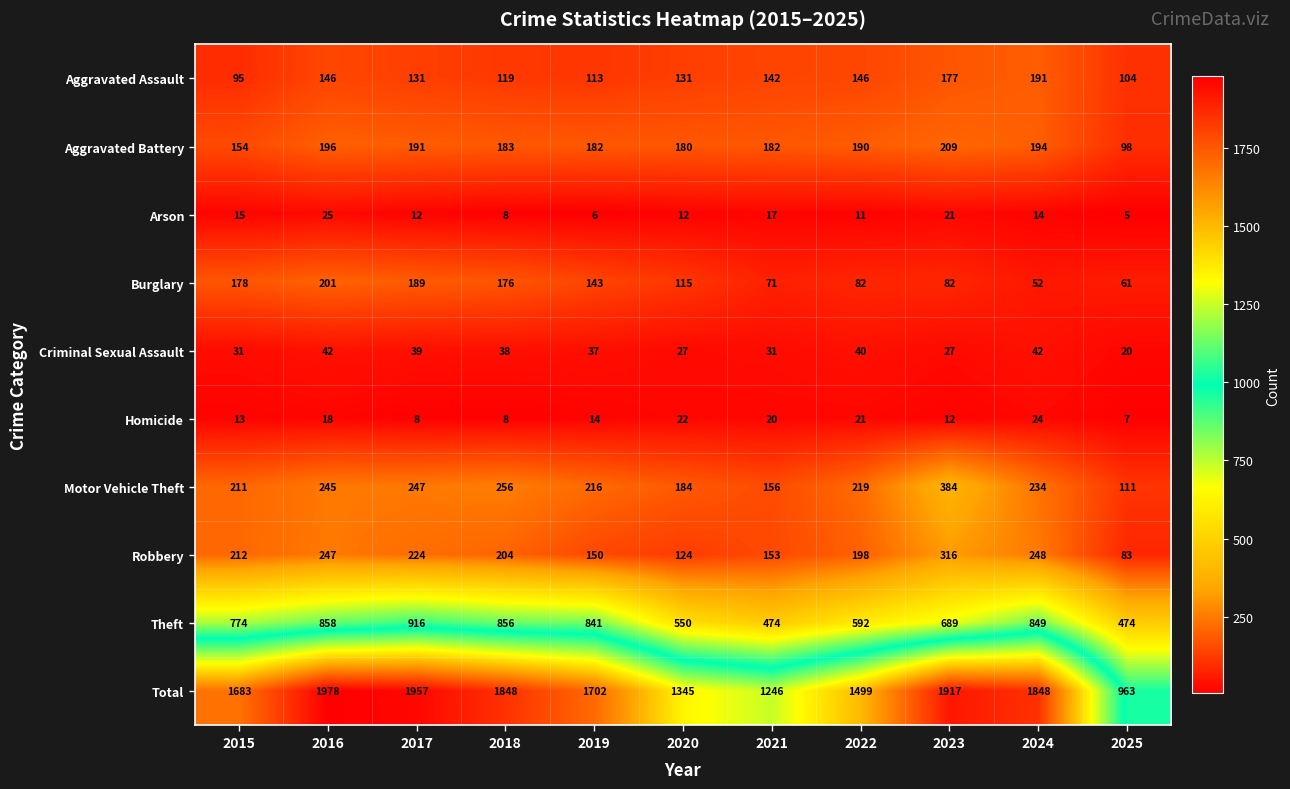

The Criminal Sexual Assault series shows 37 at 2019. True or false?

True